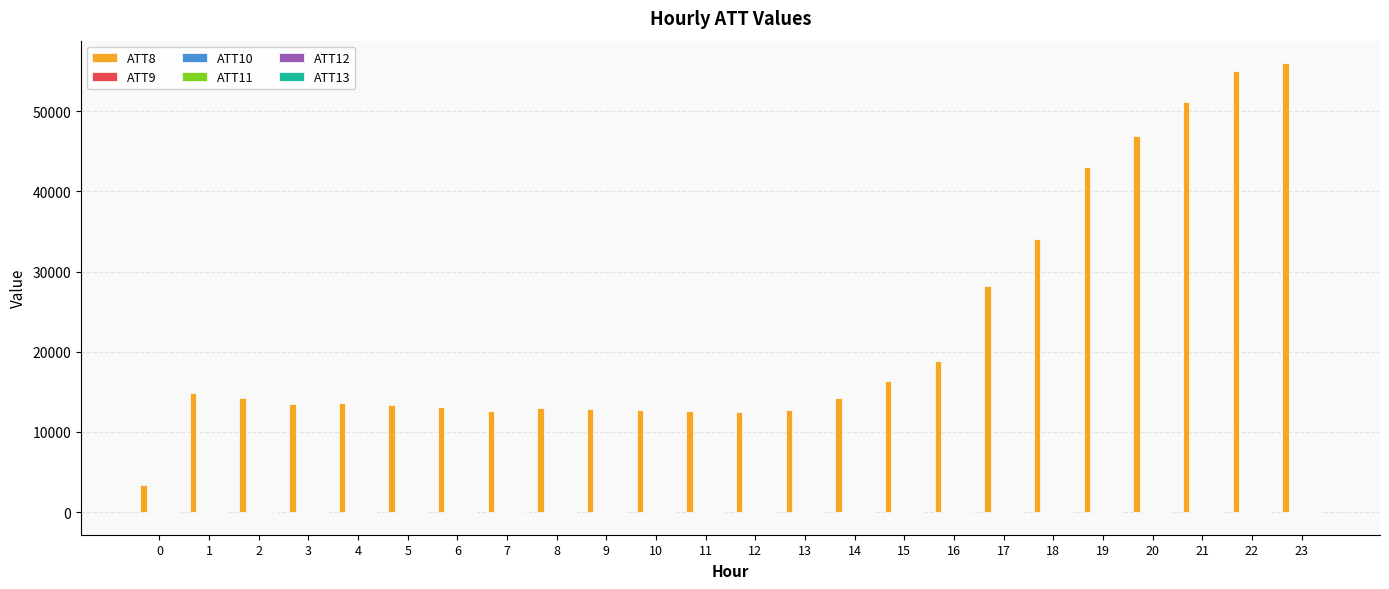

Which series has the largest total across all categories?

ATT8